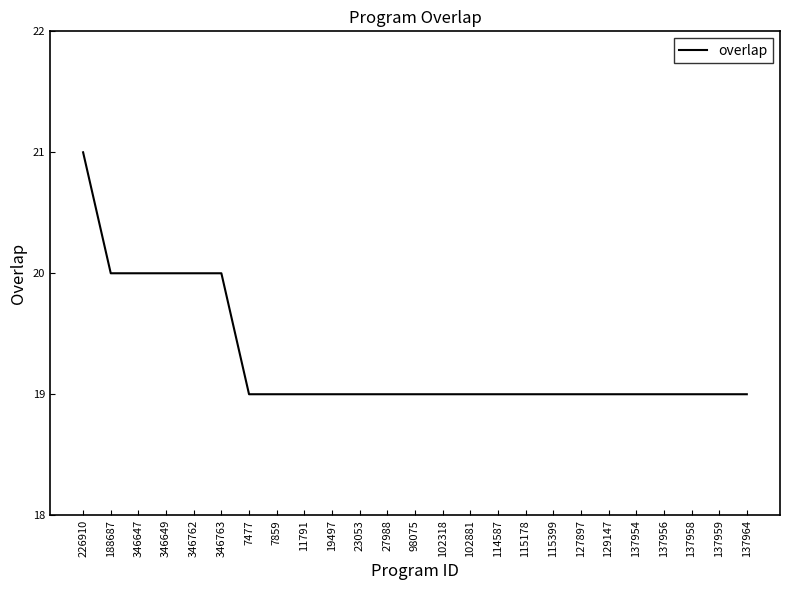

What is the change in value from 226910 to 137958?

-2